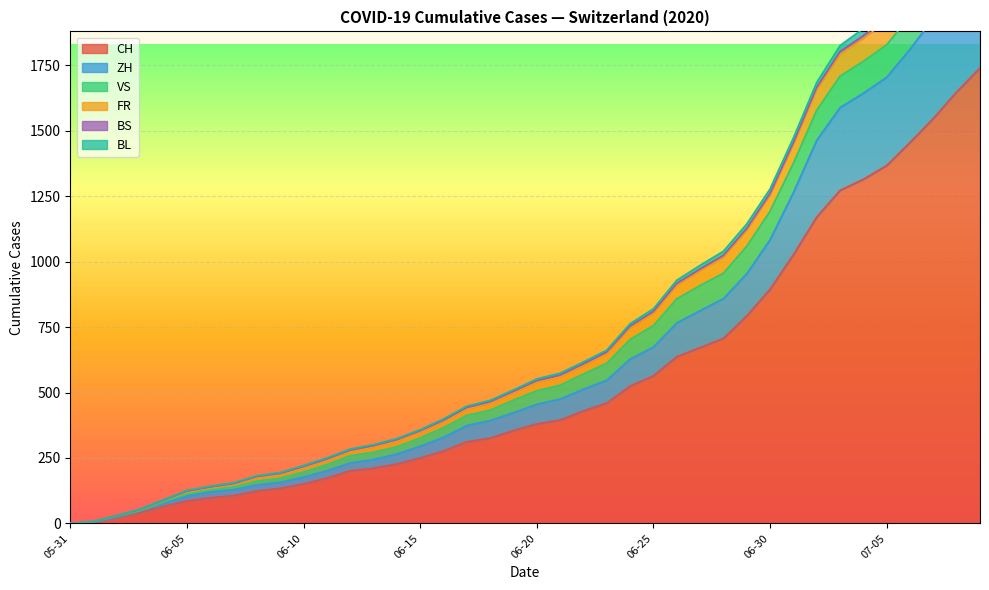

What is the maximum value for CH?

1741